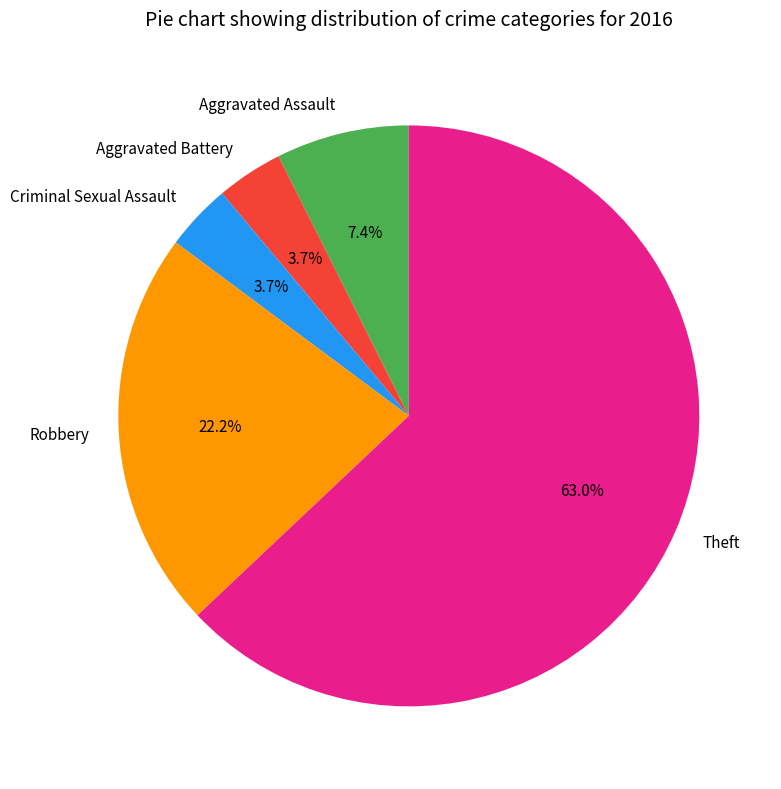

Do Aggravated Assault and Robbery together represent more than half of the pie?

No